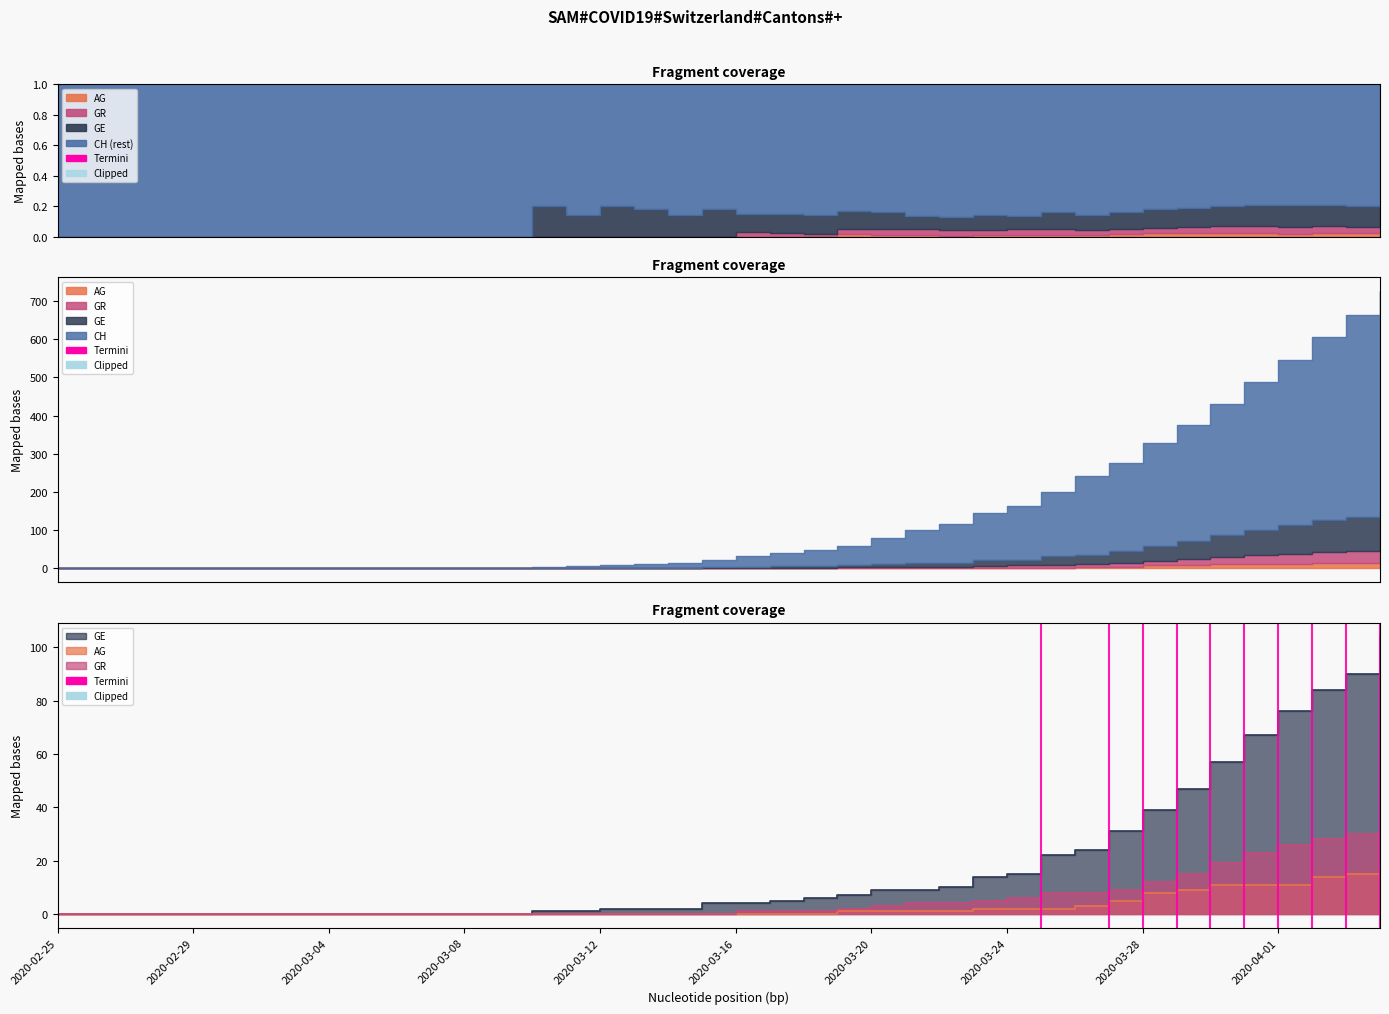

At how many categories does at least one series exceed 6?

17